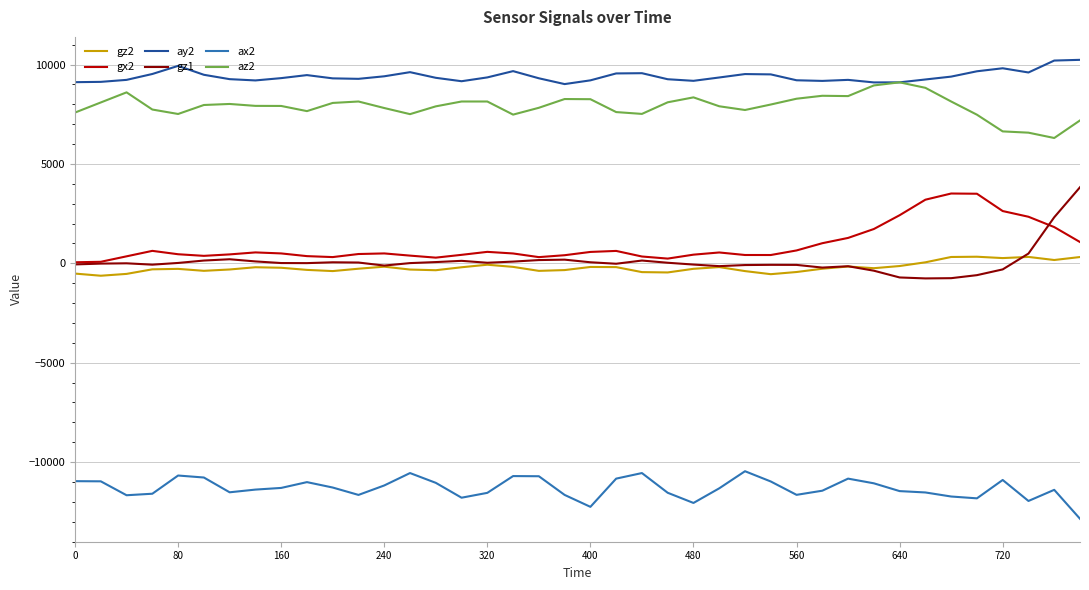

True or false: ax2 and gz2 cross at least once.

False